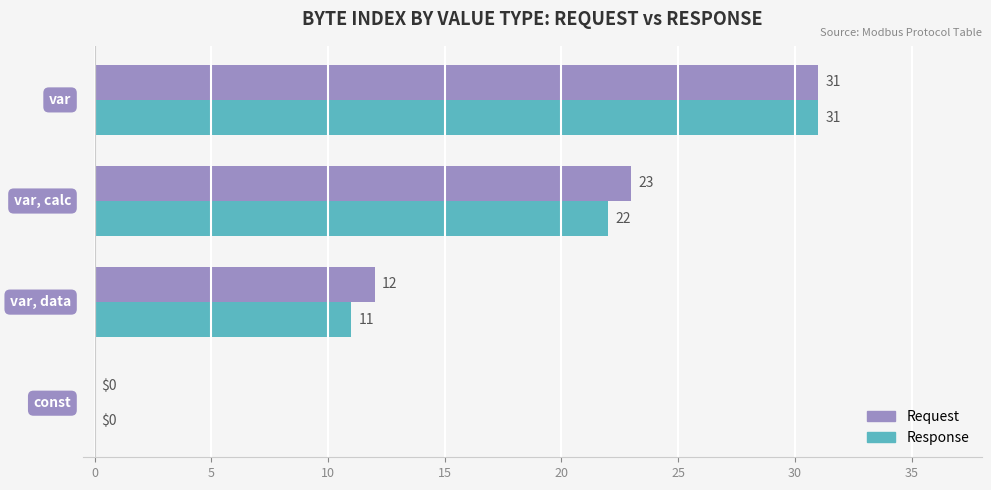

How many Response values are between 11 and 31?

3